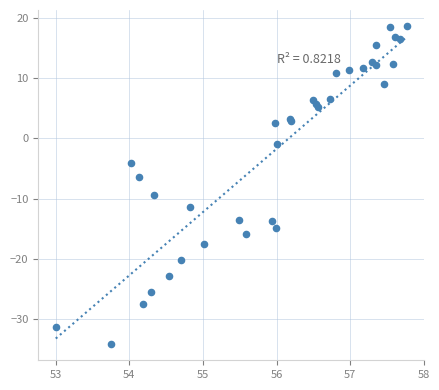

What Y value in the scatter plot is closest to -7?

-6.4